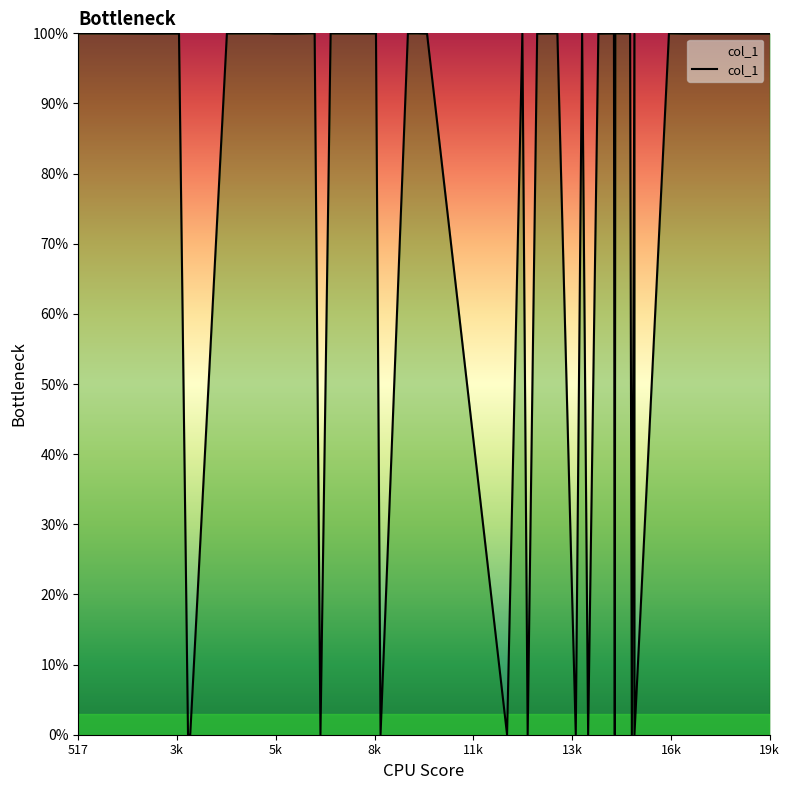

What is the maximum value shown in the chart?

100.0